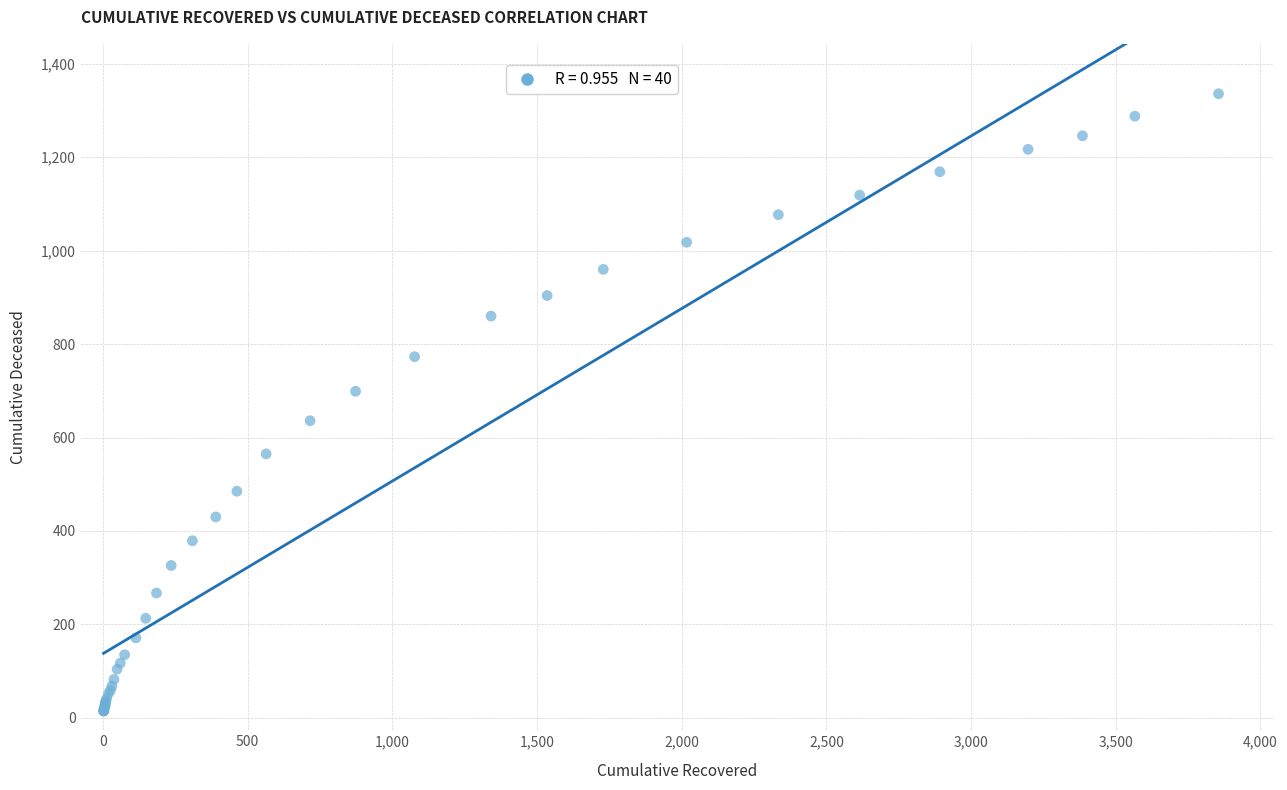

What Y value in the scatter plot is closest to 675?

699